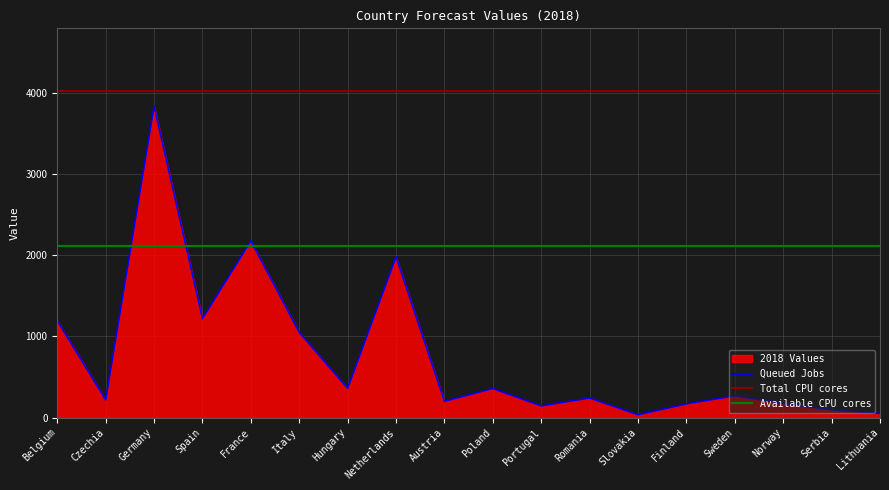

How many data points are above 267?

9